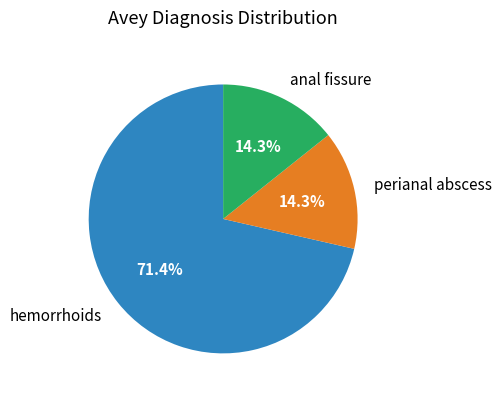

Combined, what portion of the pie is anal fissure and perianal abscess?

28.6%